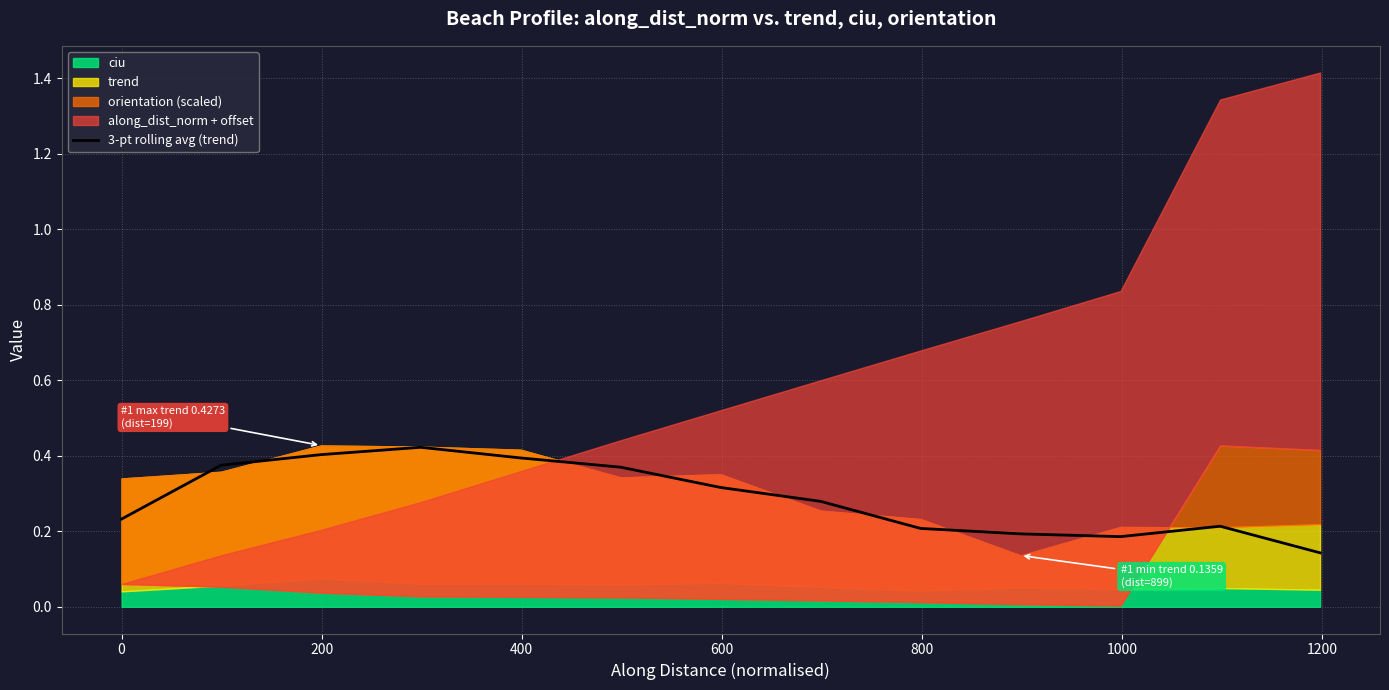

What is the value of the 13th point from the left?

0.1